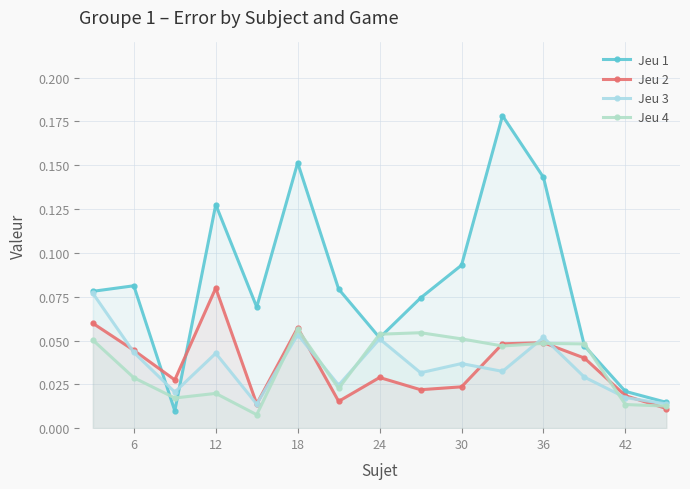

Reading right to left, transcribe all the data shown in this chart.

Jeu 1: 0.0	0.0	0.0	0.1	0.2	0.1	0.1	0.1	0.1	0.2	0.1	0.1	0.0	0.1	0.1
Jeu 2: 0.0	0.0	0.0	0.0	0.0	0.0	0.0	0.0	0.0	0.1	0.0	0.1	0.0	0.0	0.1
Jeu 3: 0.0	0.0	0.0	0.1	0.0	0.0	0.0	0.1	0.0	0.1	0.0	0.0	0.0	0.0	0.1
Jeu 4: 0.0	0.0	0.0	0.0	0.0	0.1	0.1	0.1	0.0	0.1	0.0	0.0	0.0	0.0	0.1